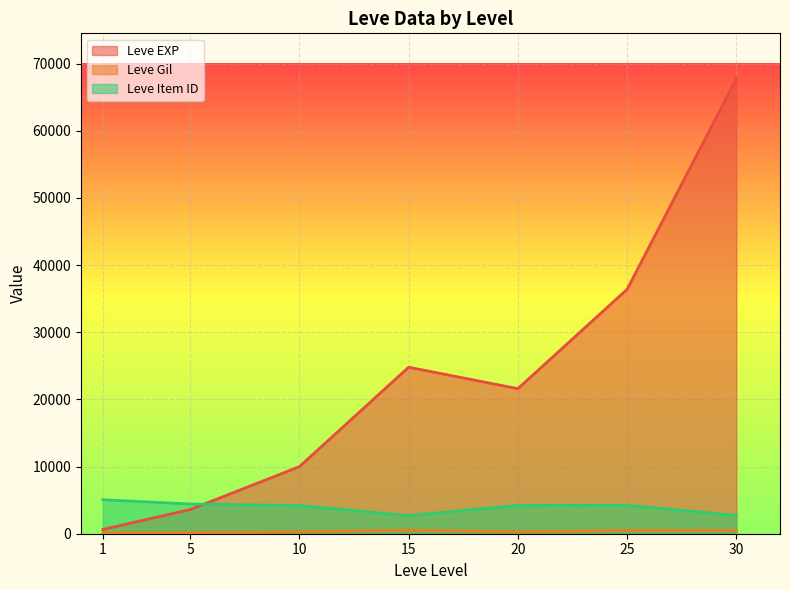

At how many categories does at least one series exceed 8799?

5